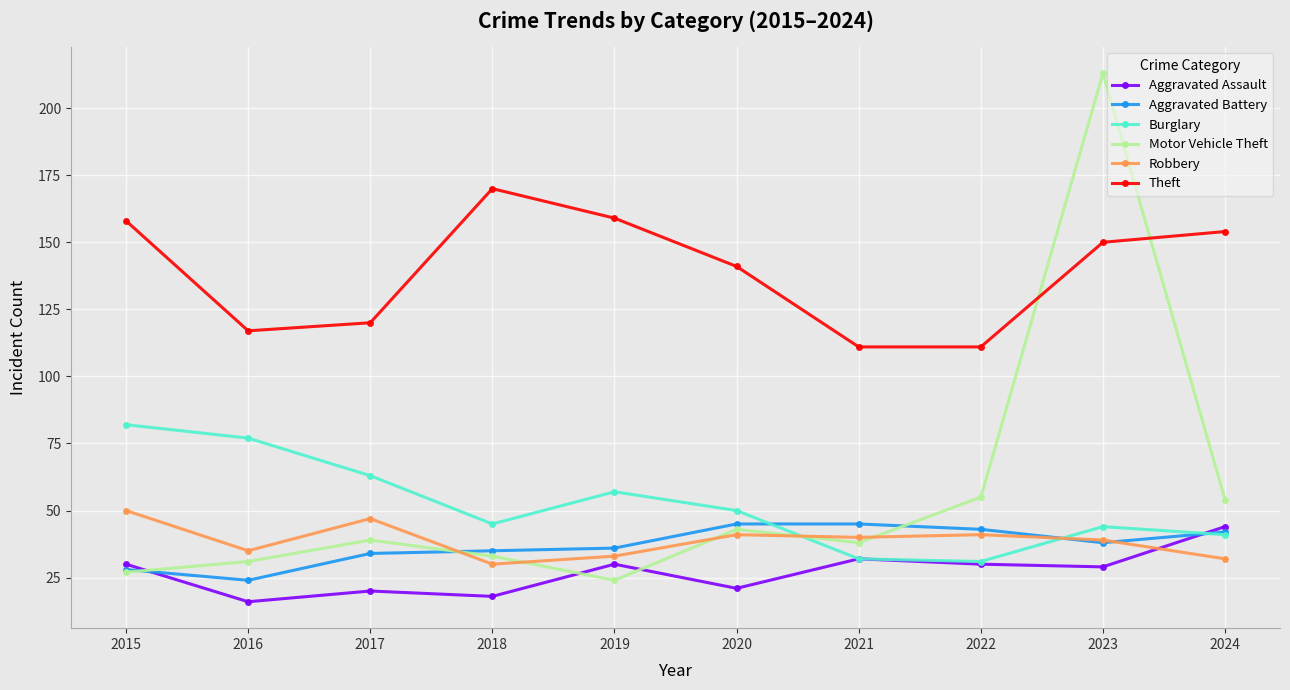

What is the total value across all series at 2016?

300